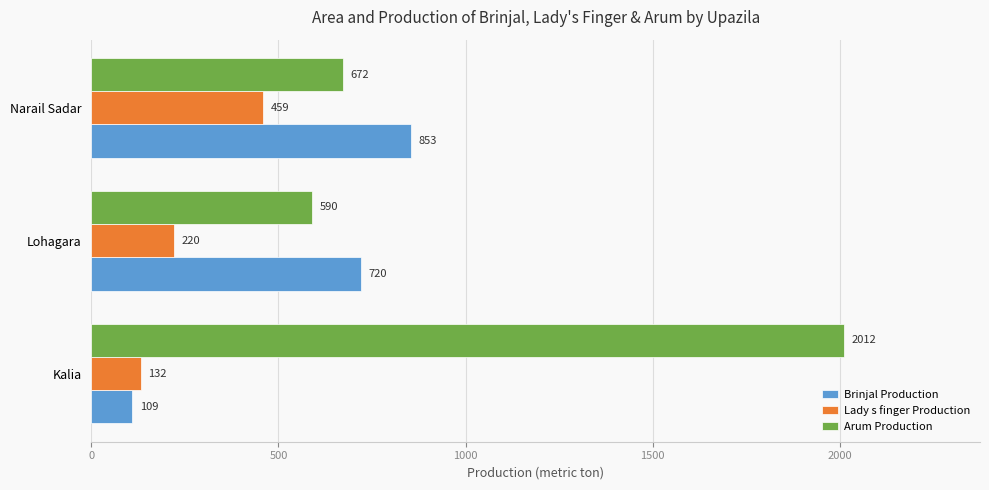

Which series has the largest total across all categories?

Arum Production